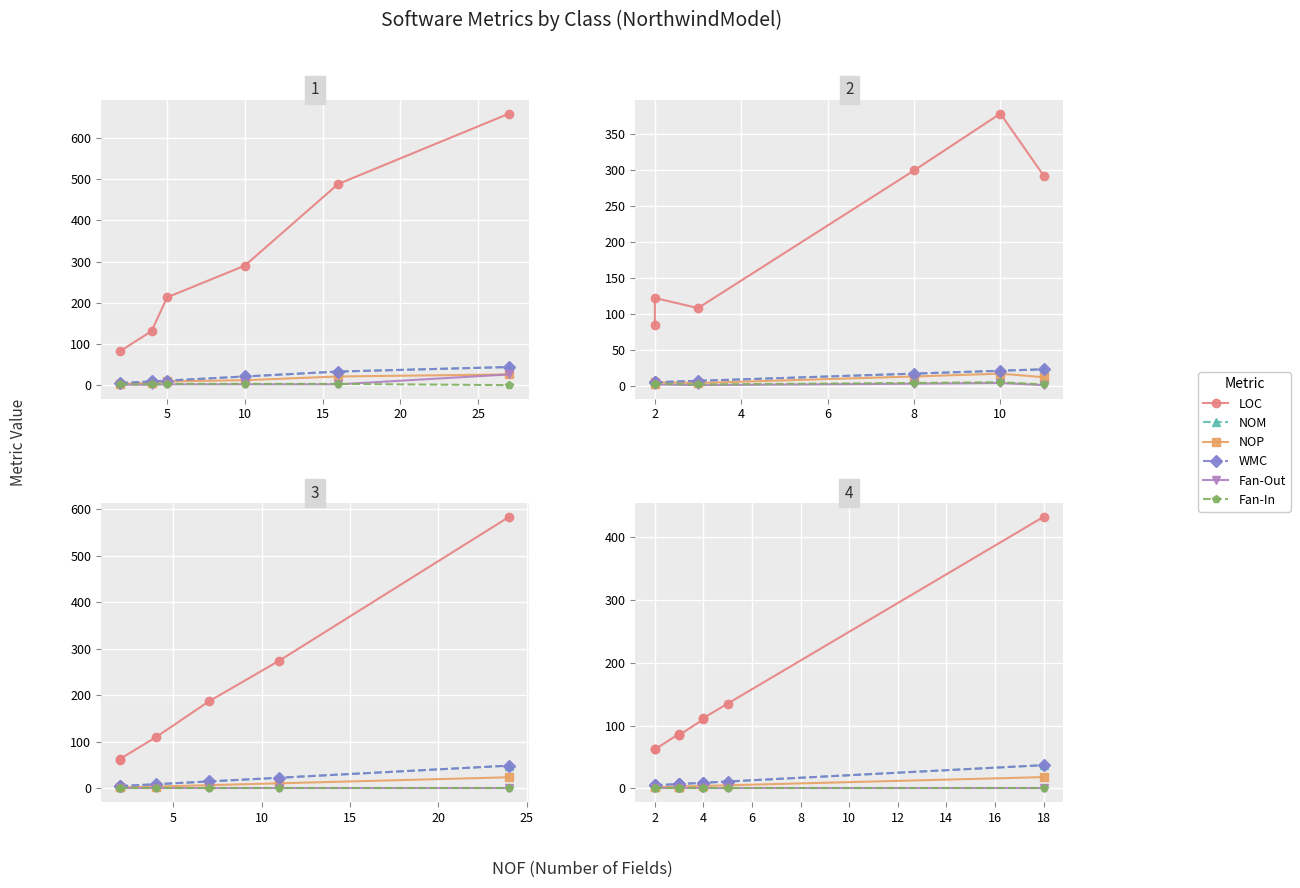

True or false: Fan-Out and LOC intersect in this chart.

False